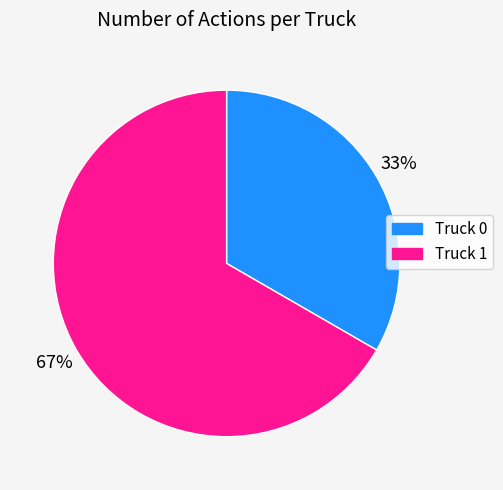

Rank the categories by value from lowest to highest.

Truck 0, Truck 1